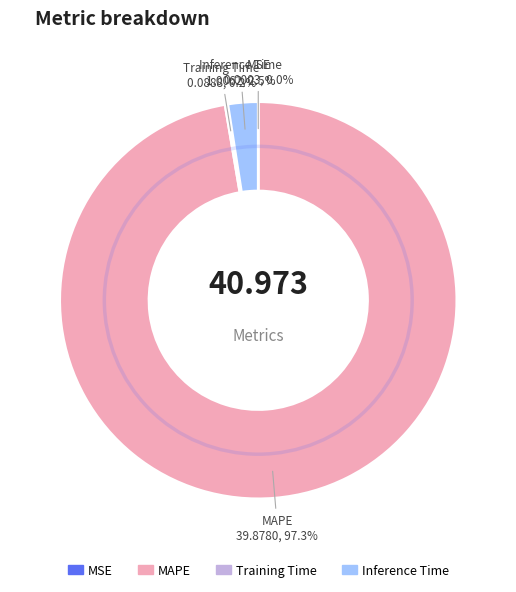

Which slice is the largest?

MAPE